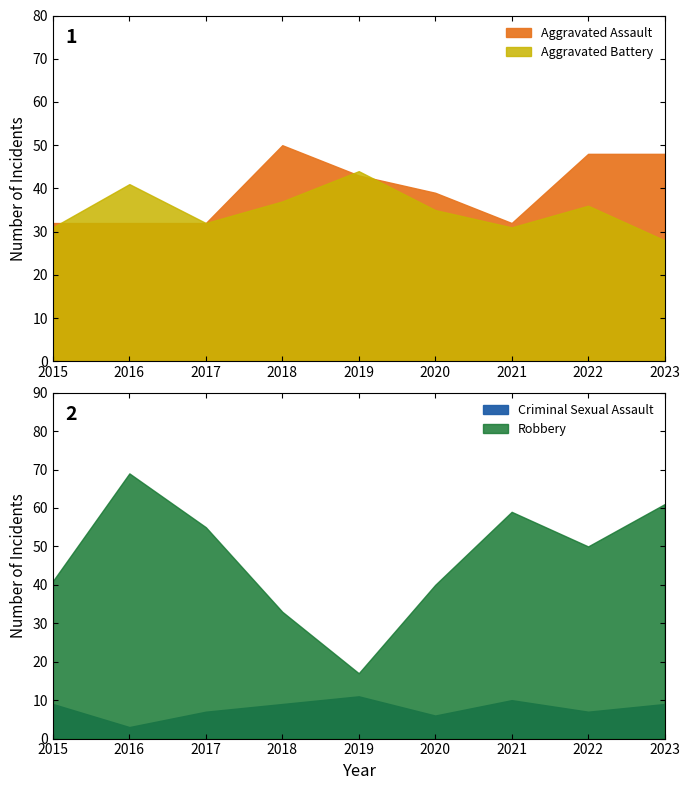

What is the average value of the Aggravated Assault series?

40